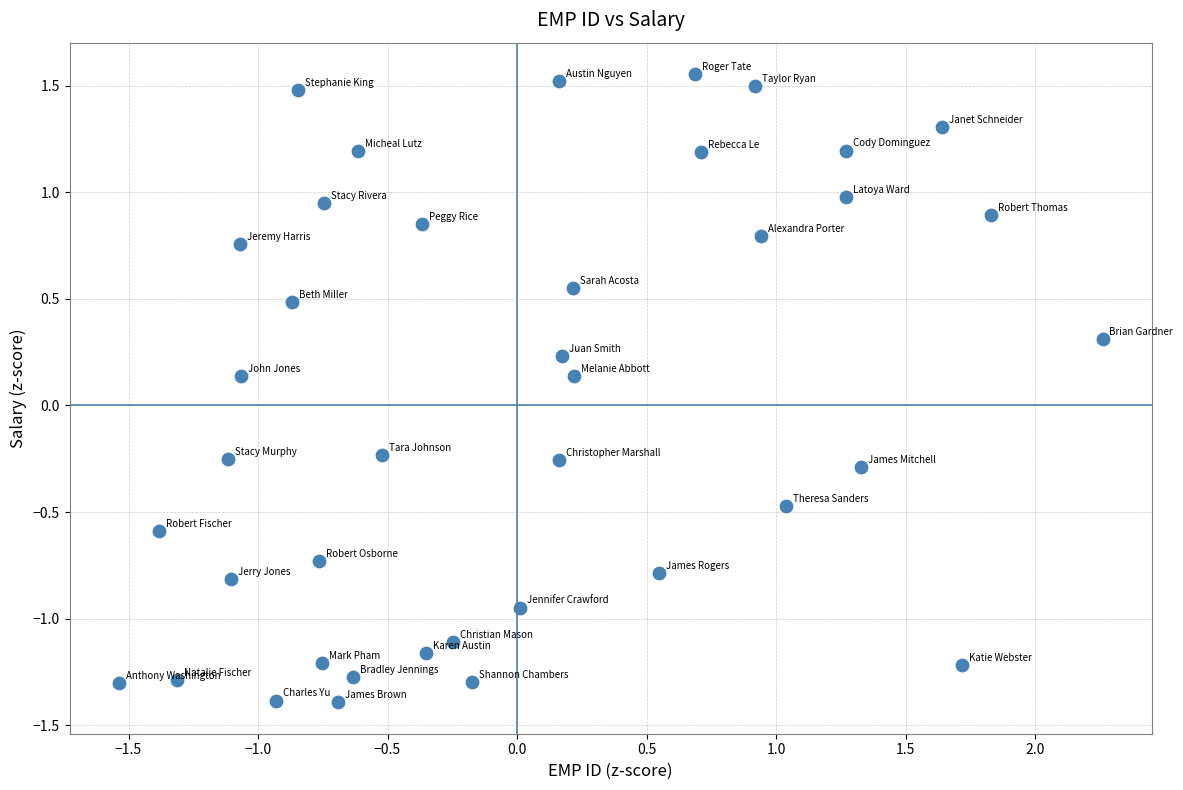

What is the range of X values (max minus min)?

3.8